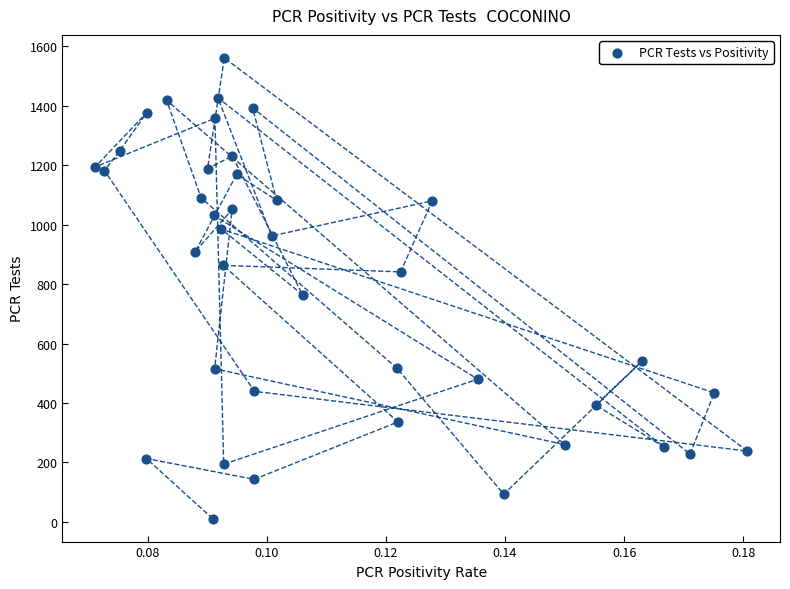

What Y value in the scatter plot is closest to 786?

764